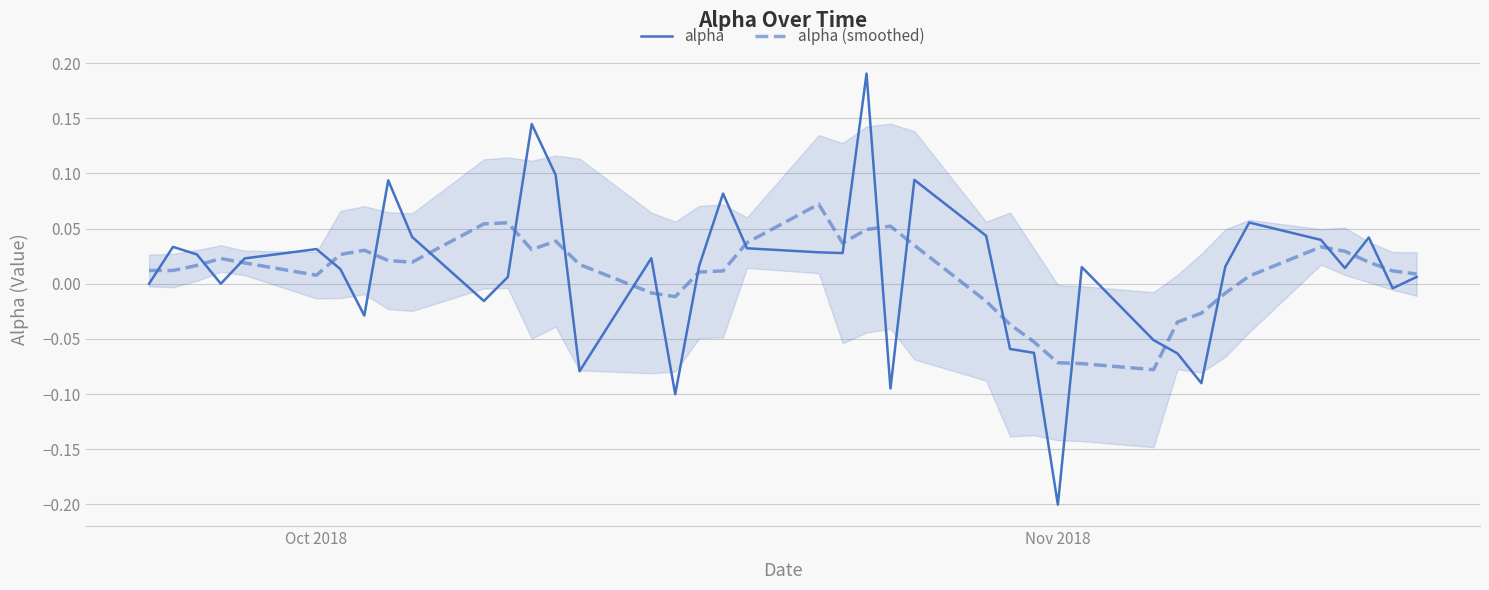

At which label does alpha reach its minimum?

Nov 2018